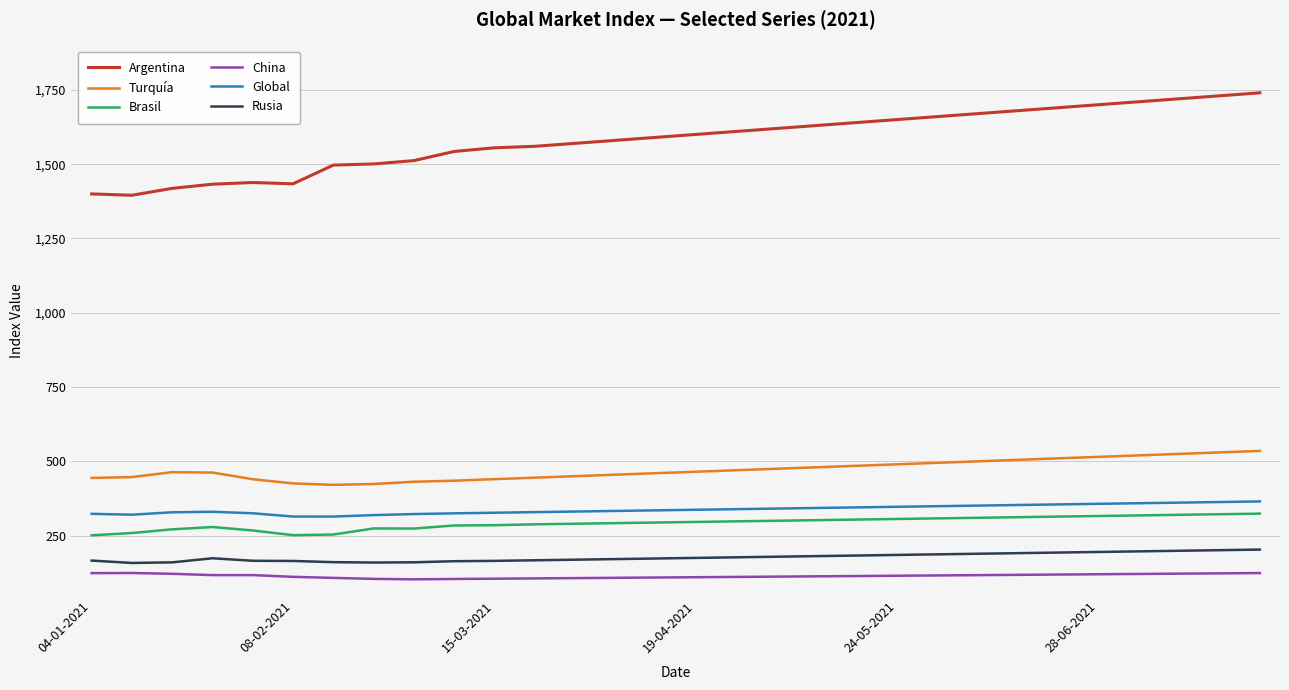

Which series has the largest total across all categories?

Argentina